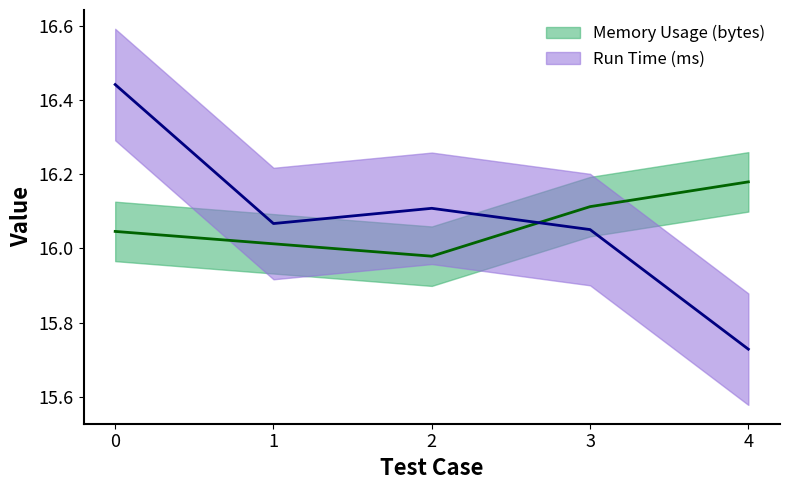

What is the difference between the maximum and minimum values in the Memory Usage (bytes) series?

0.2